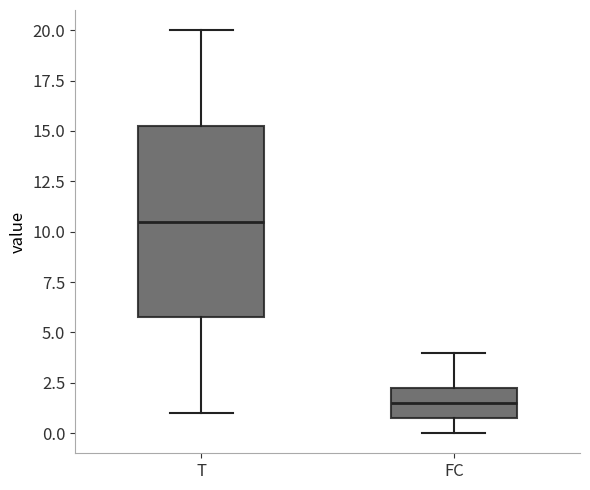

Reading left to right, transcribe this box plot: for each box, give where its median line is, the range the box spans, and where its two whiskers end, as read against the y-axis. The values are not printed on the chart, so give them approximately, as read against the axis.

T: median 10.5, box 6.0 to 15.5, whiskers 1.0 to 20.0
FC: median 1.5, box 1.0 to 2.5, whiskers 0.0 to 4.0